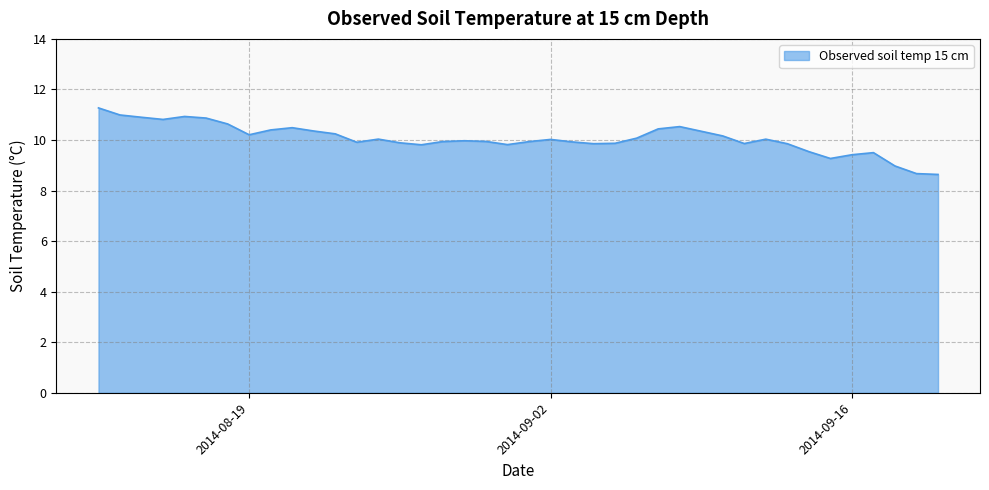

What is the minimum value shown in the chart?

8.6